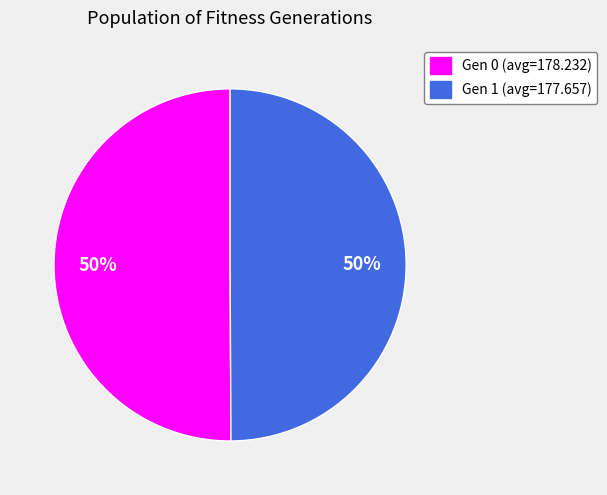

What is the ratio of the value at Gen 0 (avg=178.232) to the value at Gen 1 (avg=177.657)?

1.0